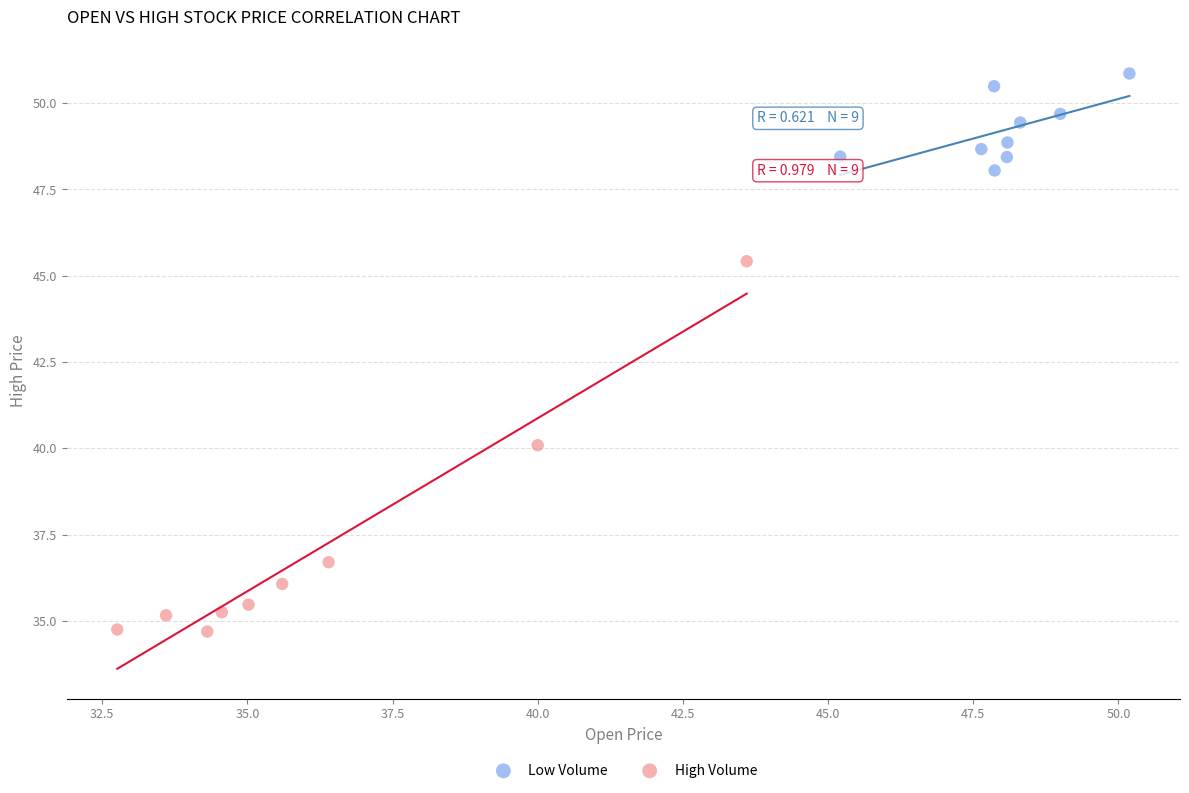

Which series contains the lowest Y value?

High Volume